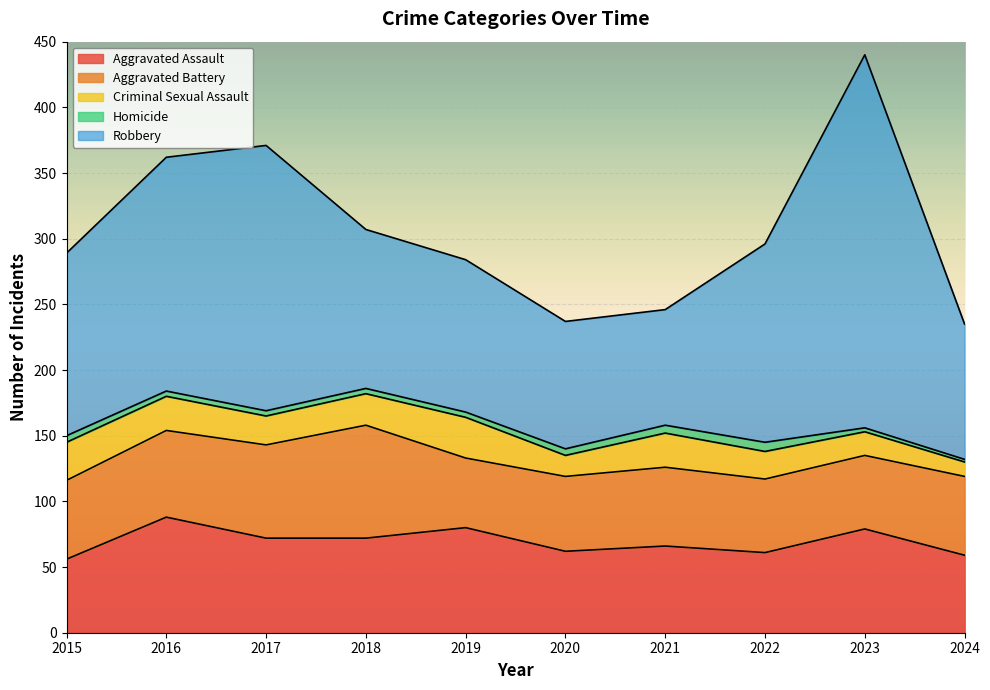

Which has a higher value, 2024 or 2021?

2021